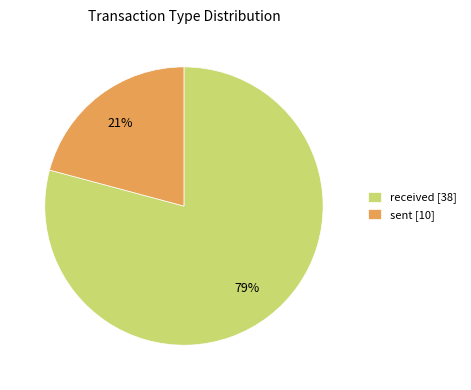

Which category accounts for the majority?

received